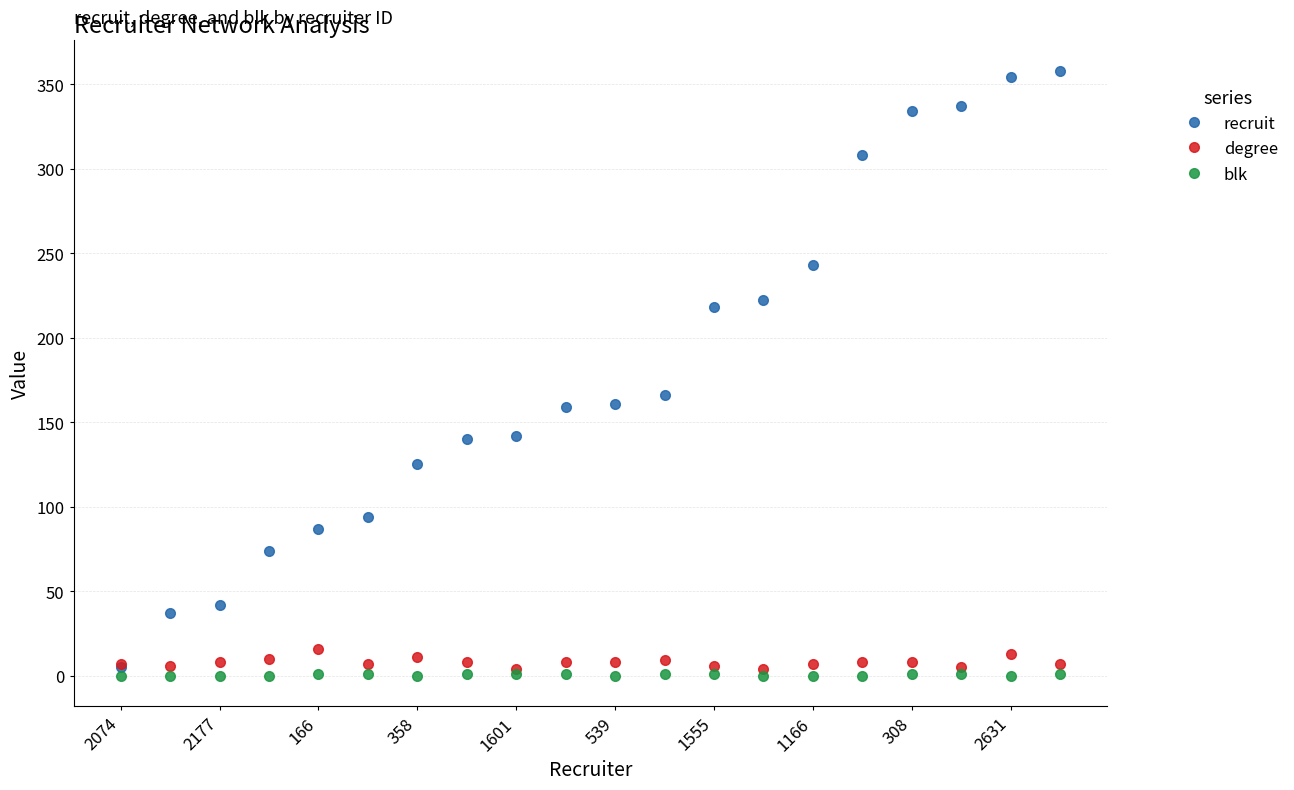

Which series has the largest total across all categories?

recruit